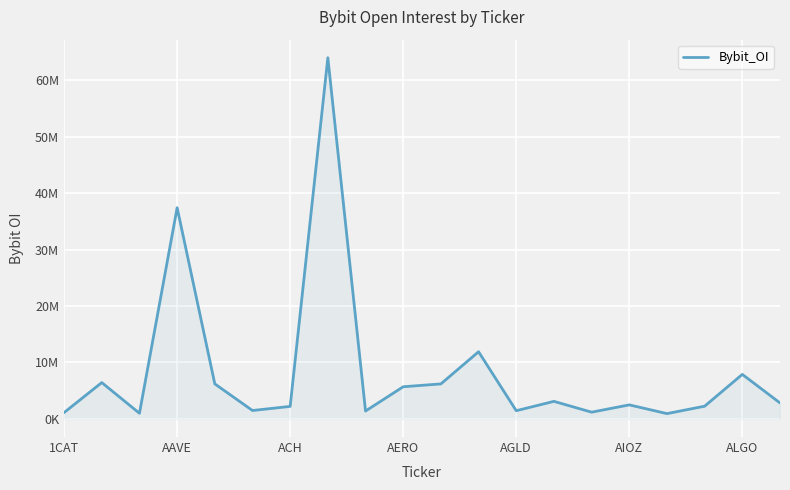

At which category does the data reach its first local peak?

AAVE